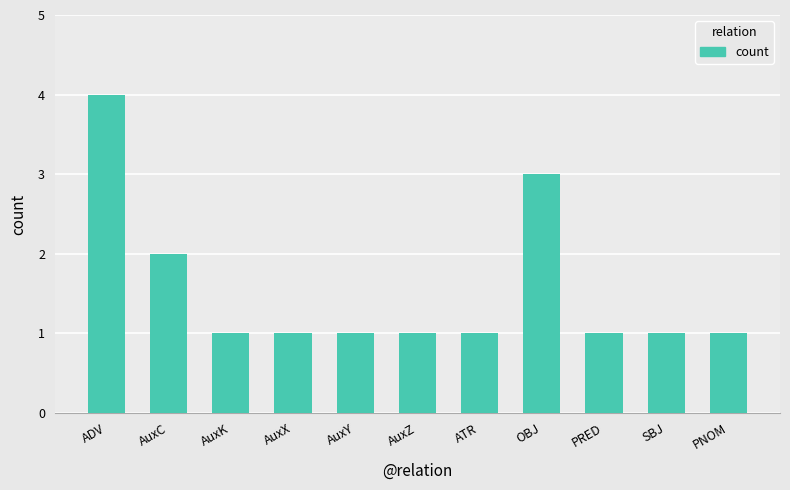

What is the sum of all values?

17